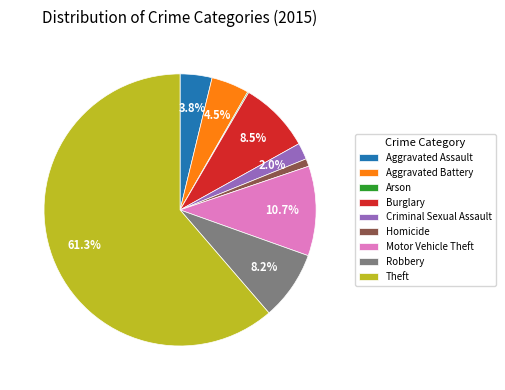

To the nearest percent, what is the difference between the Burglary and Homicide slice percentages?

8%